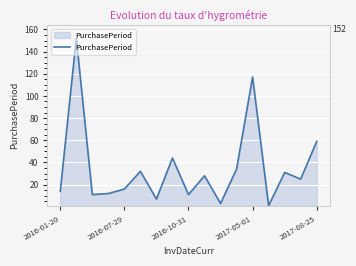

What is the difference between the maximum and minimum values?

151